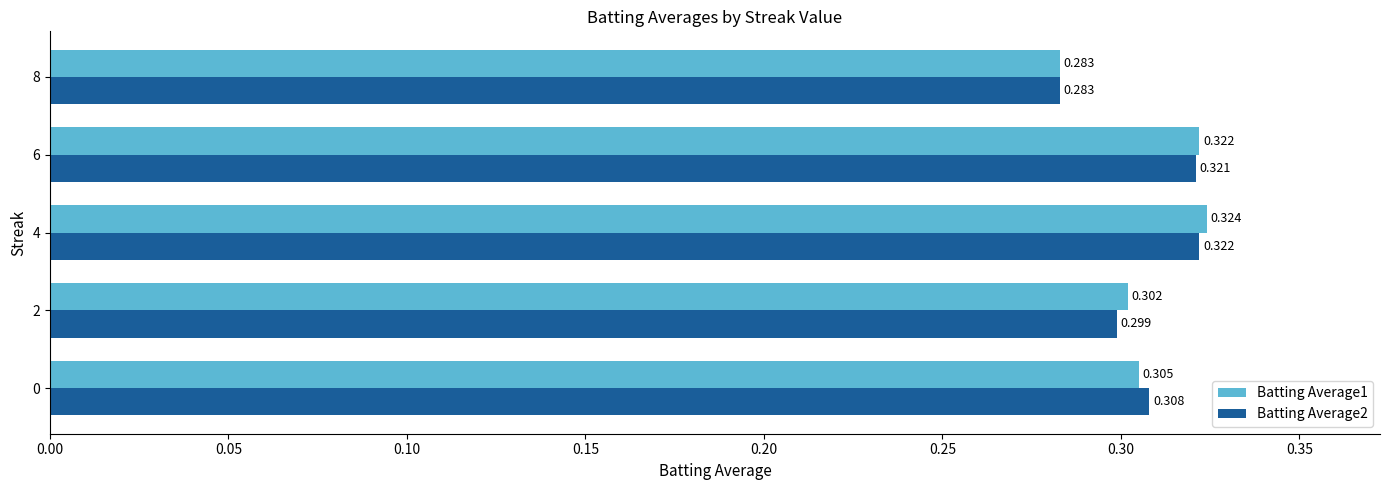

Is the value of Batting Average2 at 6 greater than the value of Batting Average1 at 2?

Yes